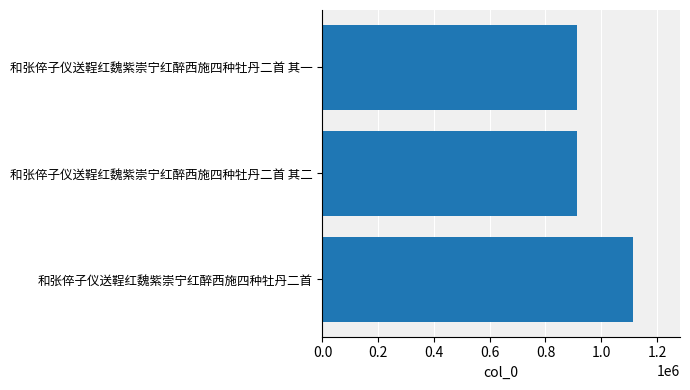

The value at 和张倅子仪送鞓红魏紫崇宁红醉西施四种牡丹二首 其二 is 1501953. True or false?

False